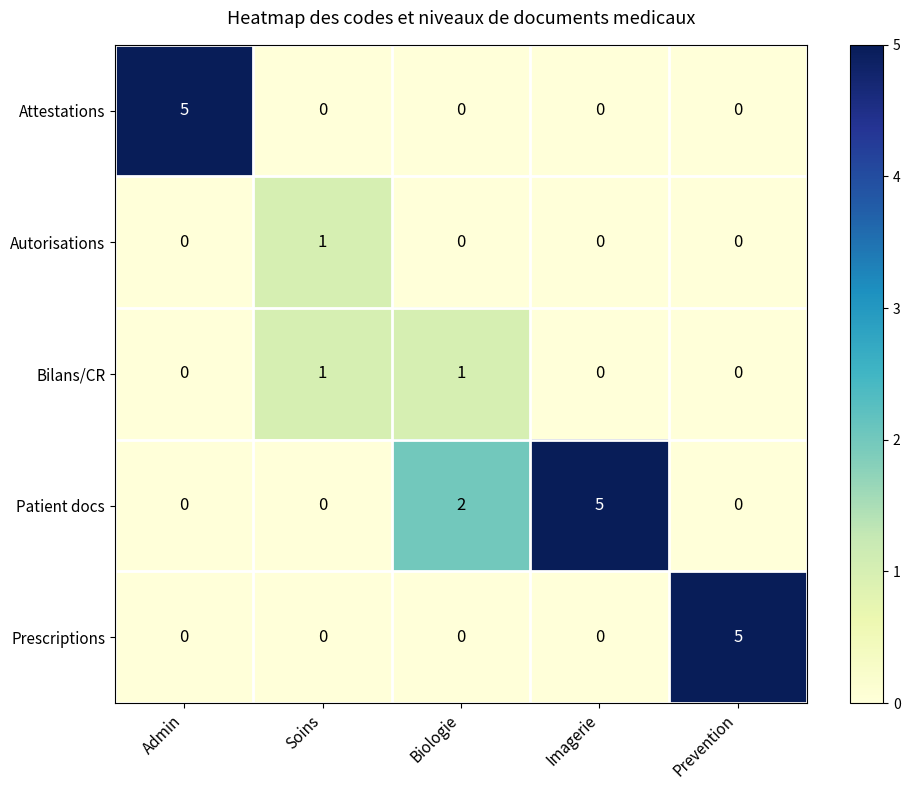

What is the sum of all Attestations values?

5